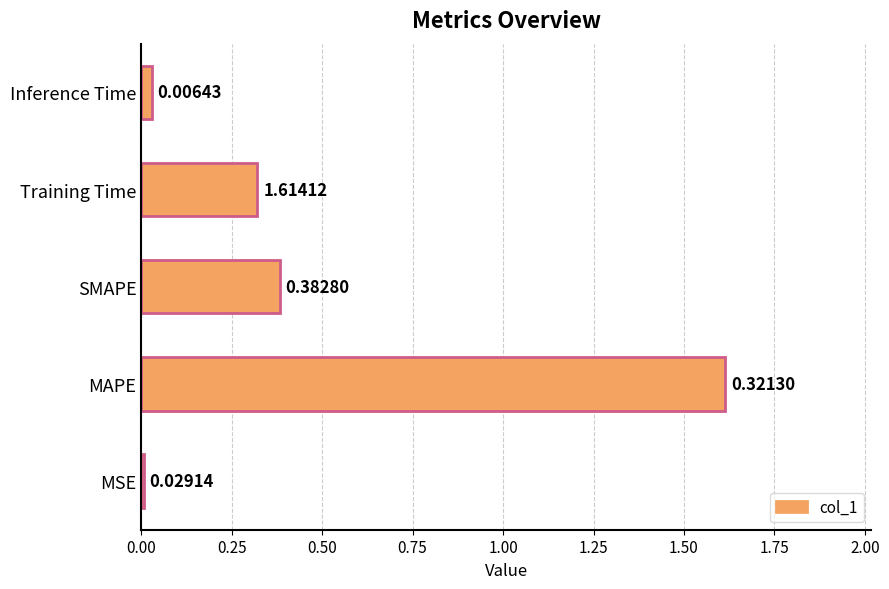

What is the sum of all values?

2.4